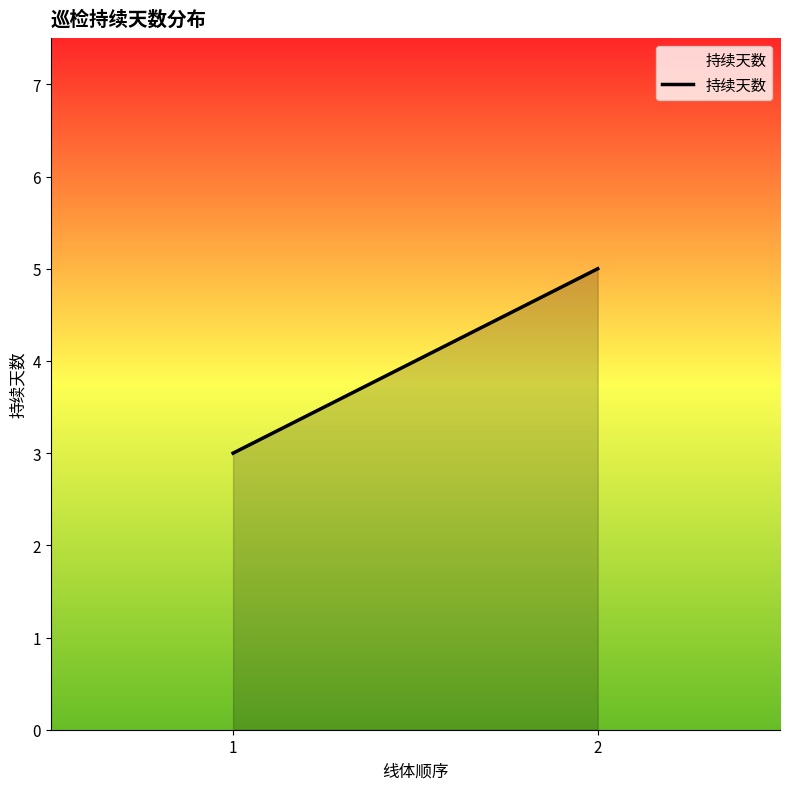

Is it true that the value at 1 is 3?

True